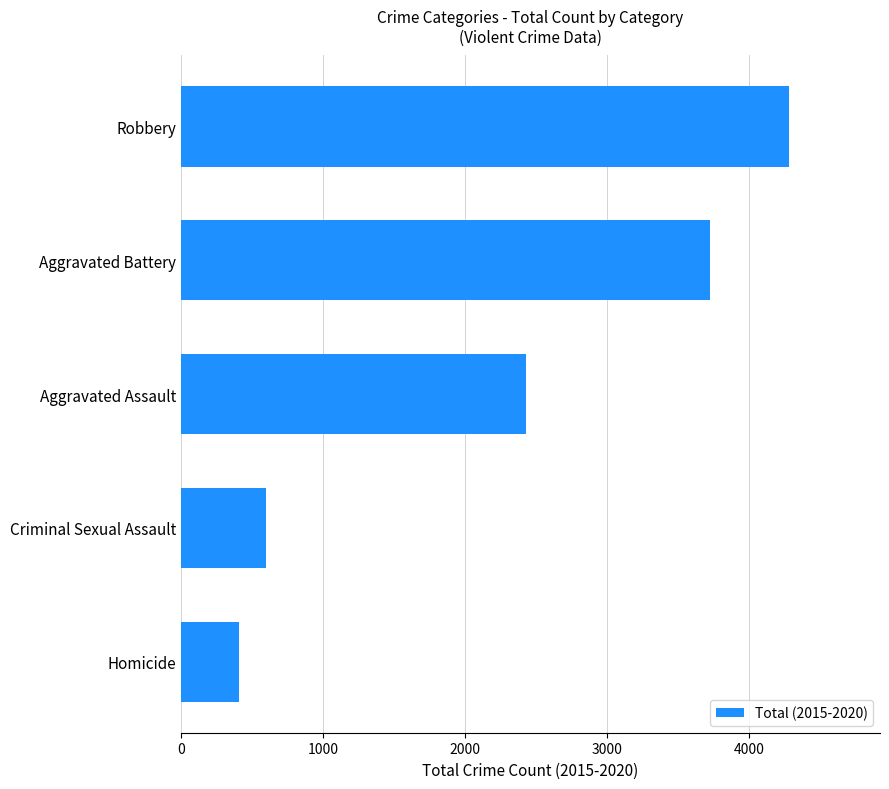

At which category does the chart reach its peak across all series?

Robbery